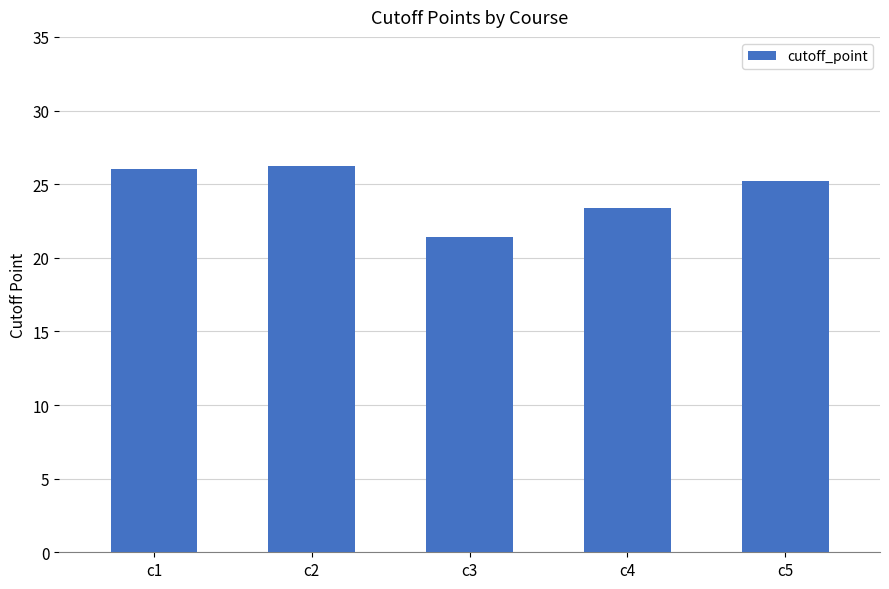

Read the value at c5.

25.2